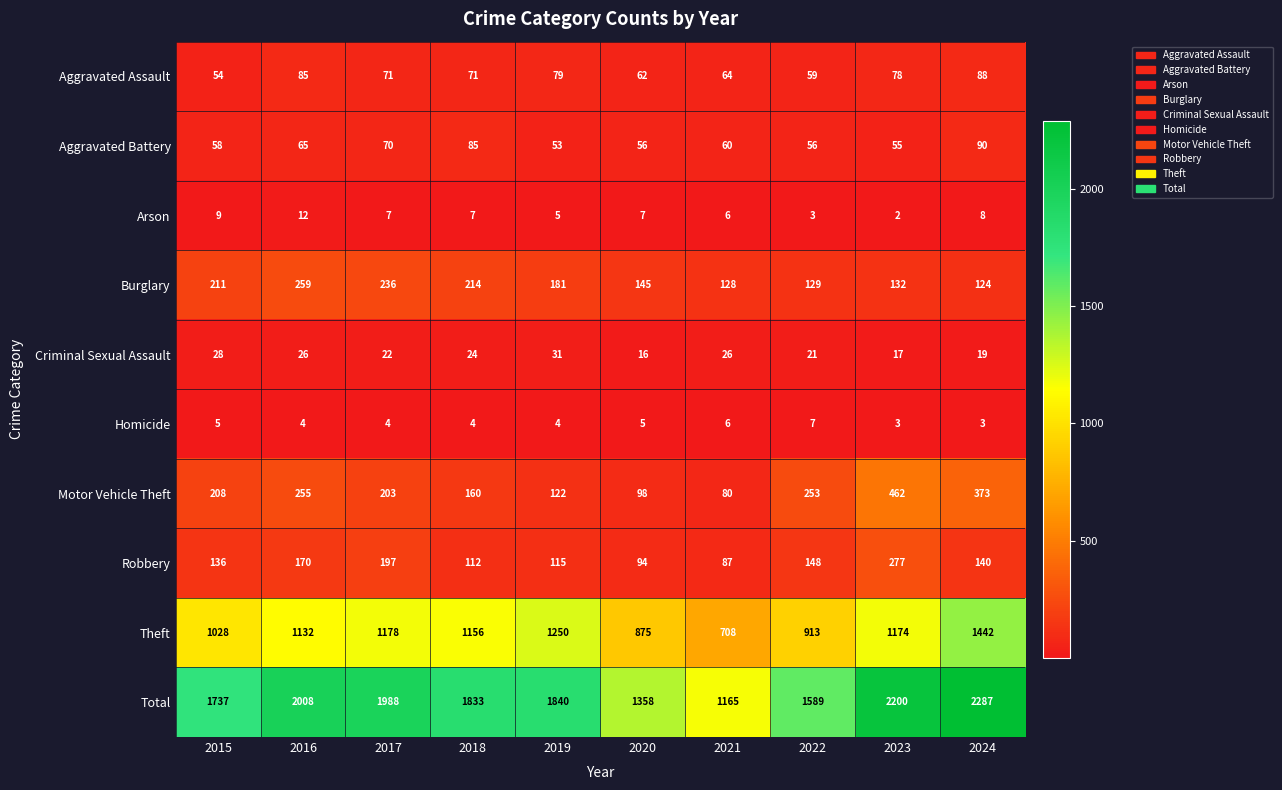

Is it true that Total equals 1165 at 2021?

True